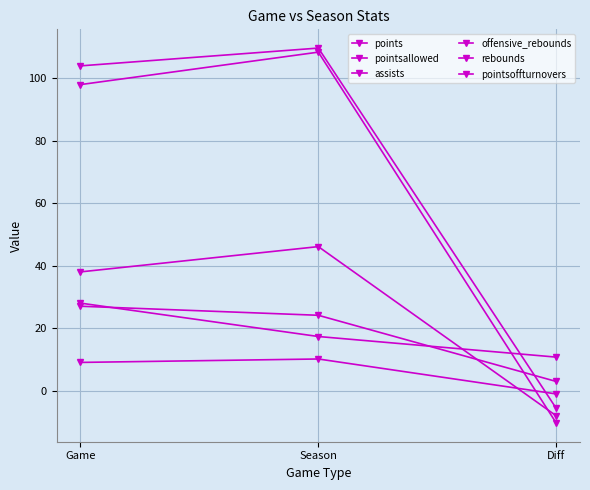

Between Game and Diff, which series saw the biggest shift?

pointsallowed